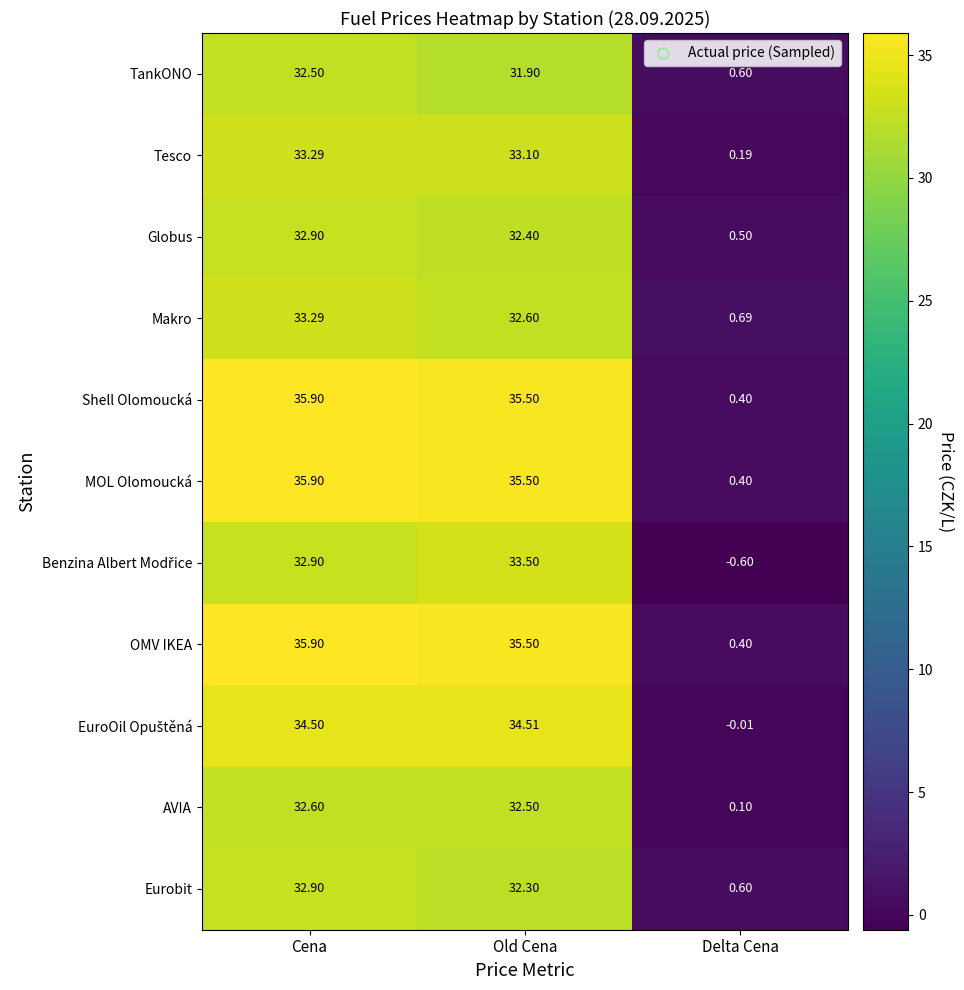

At which label is Eurobit closest to 16?

Delta Cena